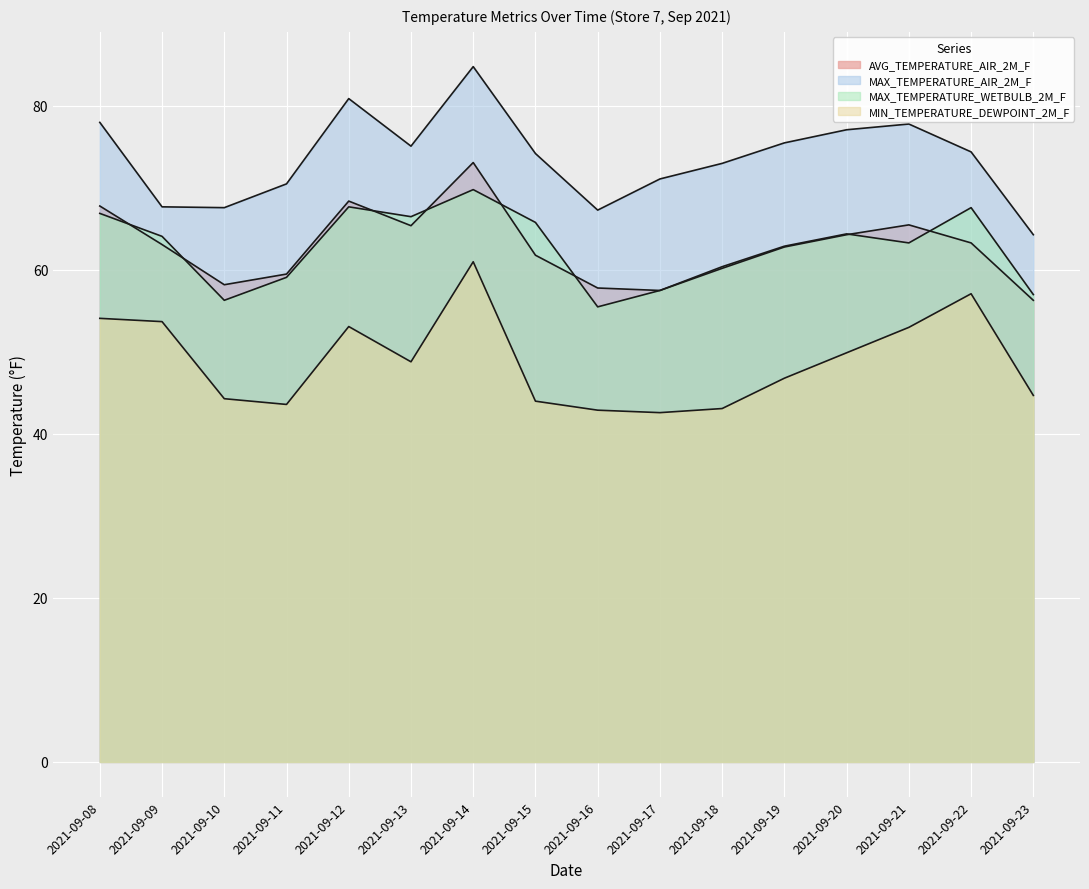

True or false: AVG_TEMPERATURE_AIR_2M_F and MIN_TEMPERATURE_DEWPOINT_2M_F intersect in this chart.

False